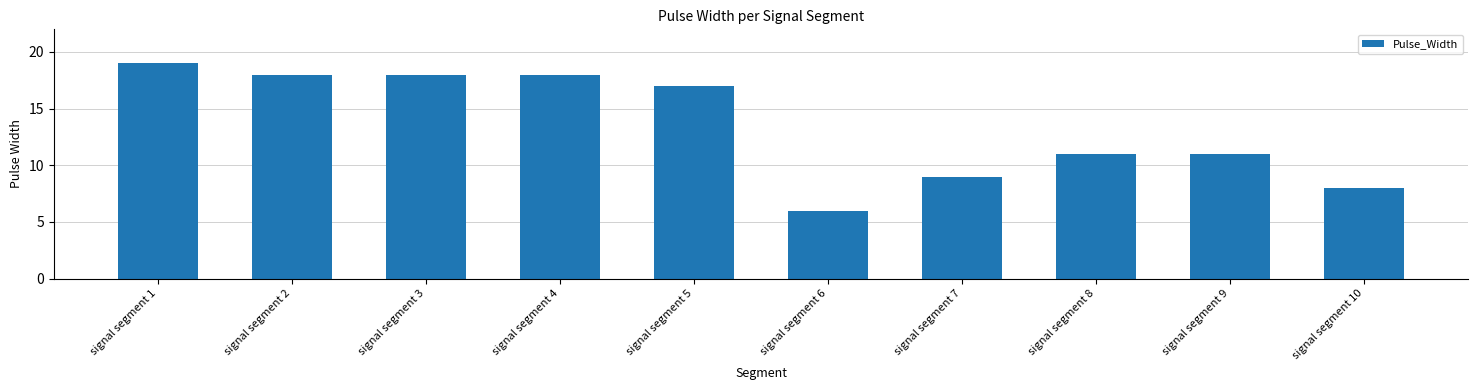

Which label corresponds to the smallest value in the chart?

signal segment 6